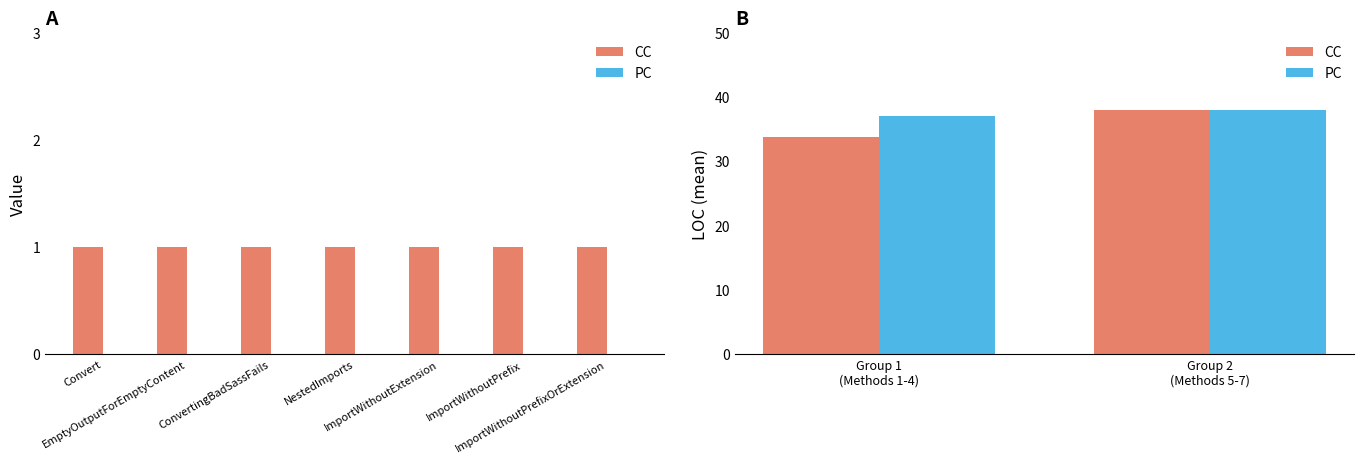

What is the value of the PC bar at the 1st from the left?

37.0